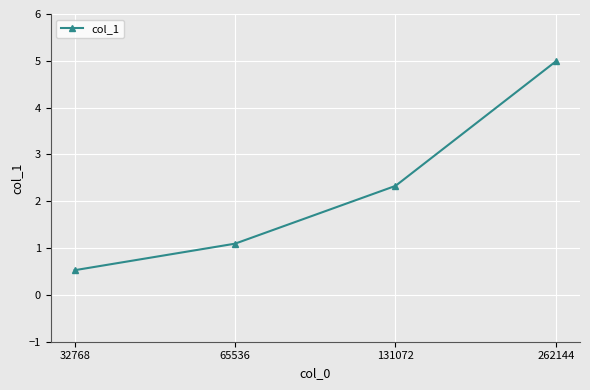

What is the sum of all values?

8.9